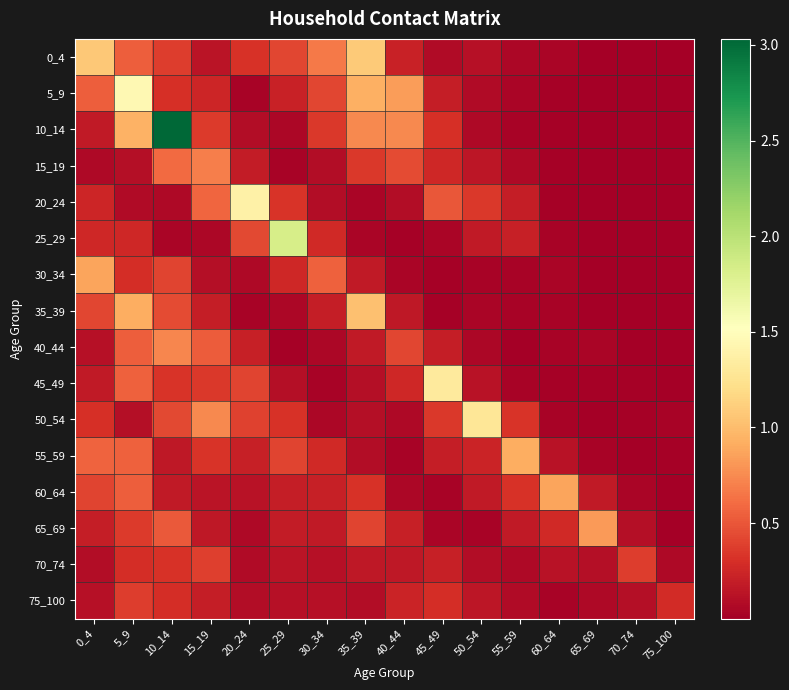

At 30_34, list the series in order from largest to smallest.

0_4, 30_34, 5_9, 10_14, 25_29, 55_59, 60_64, 35_39, 65_69, 75_100, 70_74, 15_19, 20_24, 40_44, 50_54, 45_49